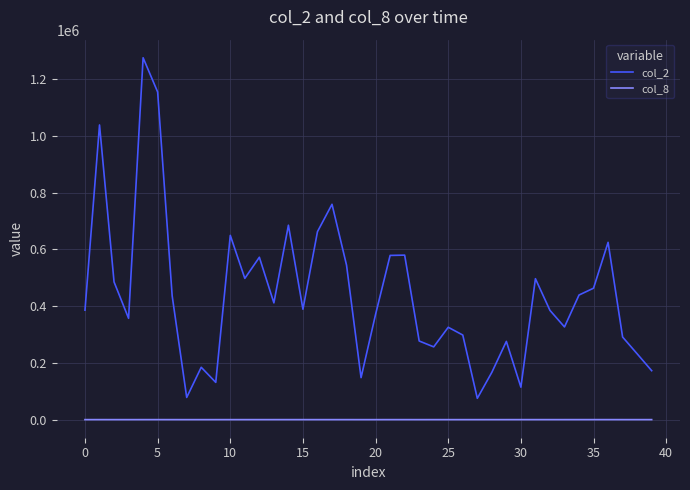

Rank the series by their average value, from highest to lowest.

col_2, col_8